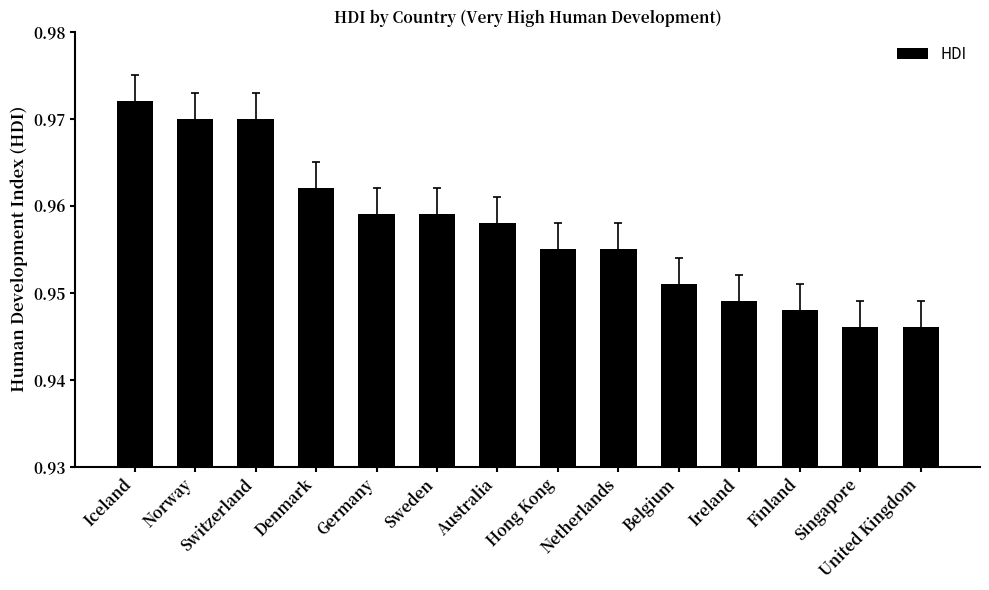

What is the sum of all values?

13.4